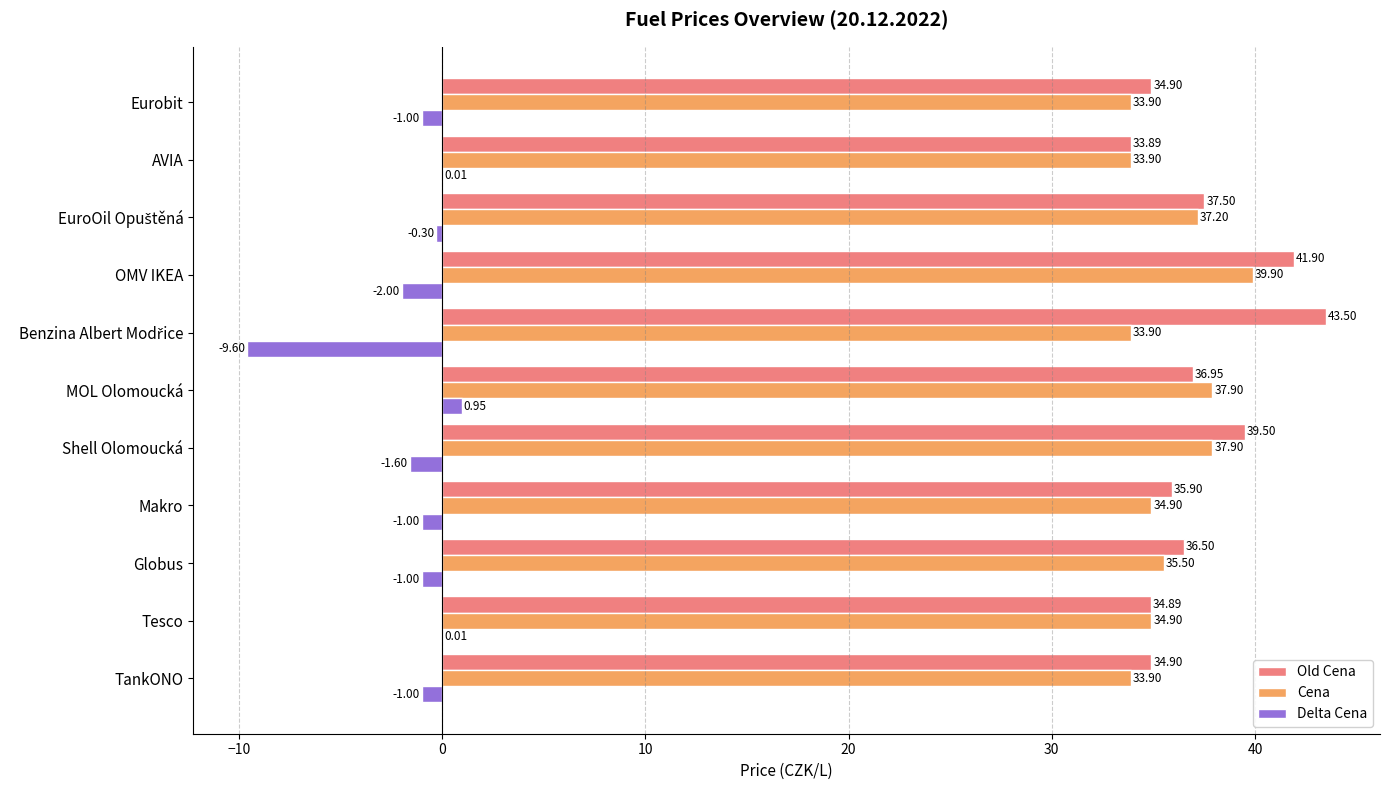

Which series has the largest total across all categories?

Old Cena